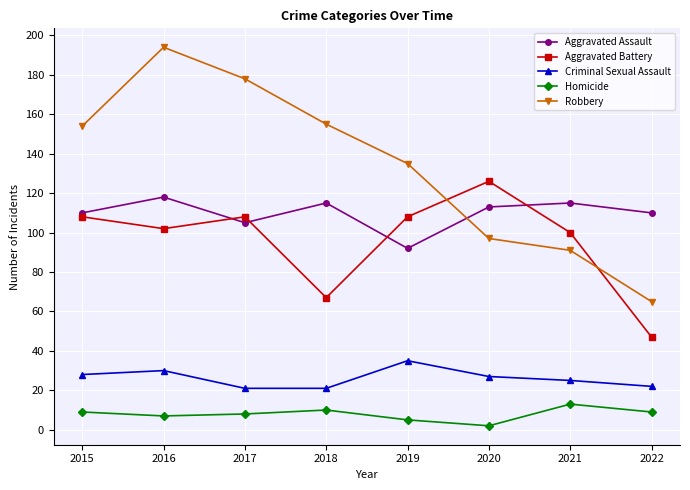

How many interior local valleys does the Homicide series have?

2